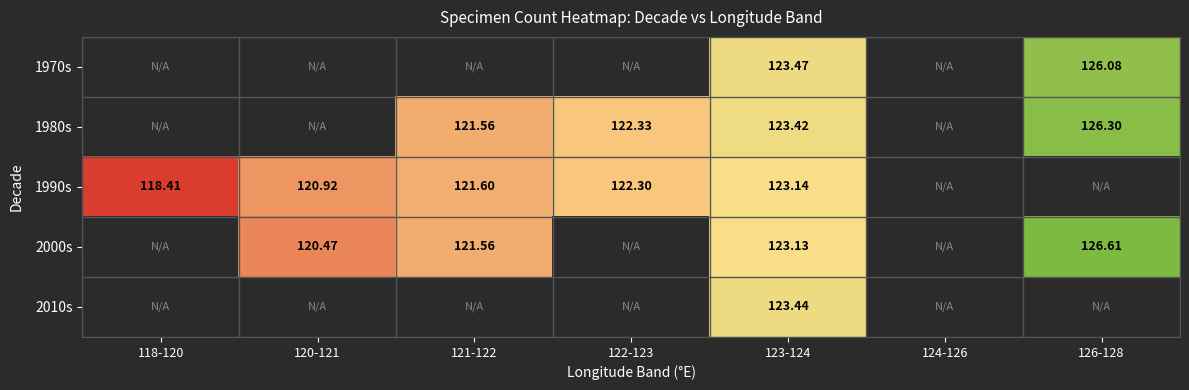

How many distinct data groups are displayed?

5